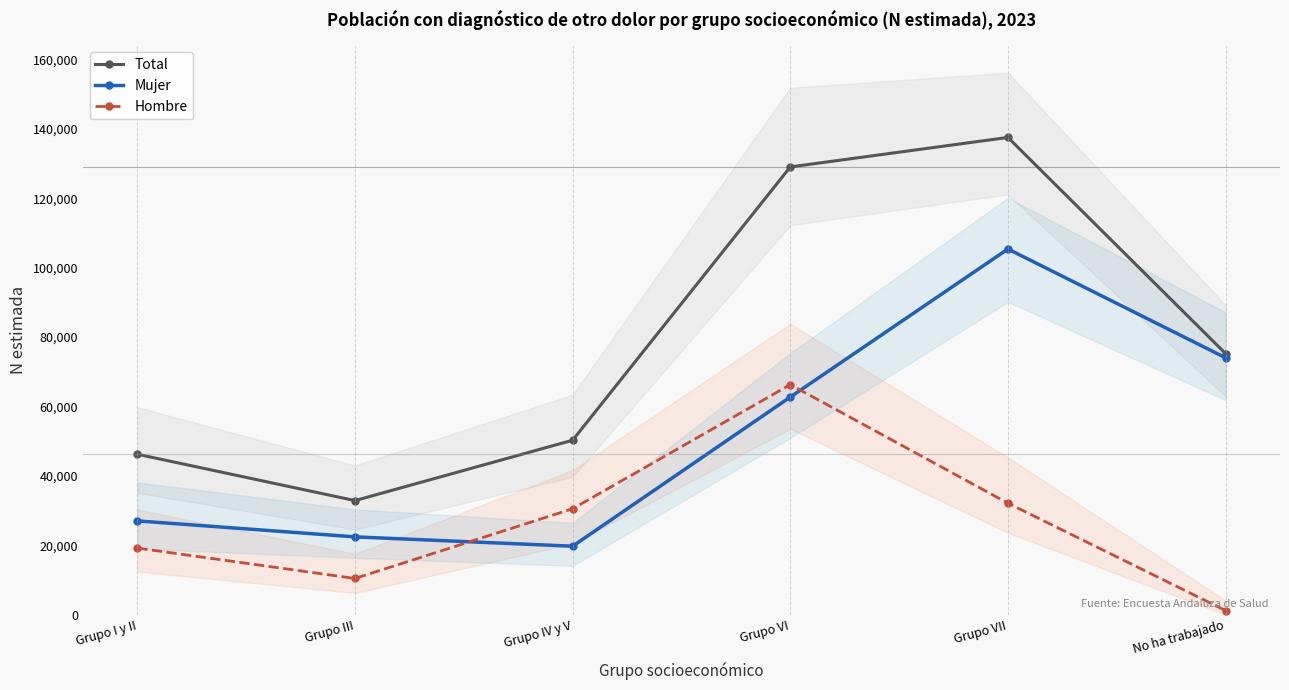

What is the spread (max minus min) of values at Grupo III?

22440